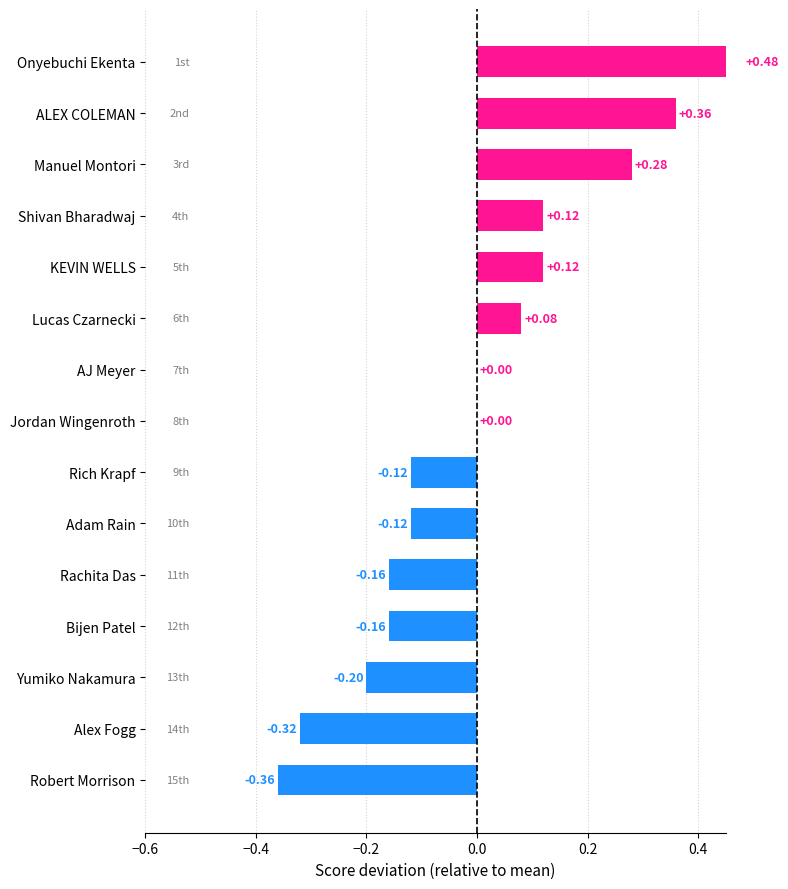

The chart shows a value of 0.1 at Lucas Czarnecki. True or false?

False